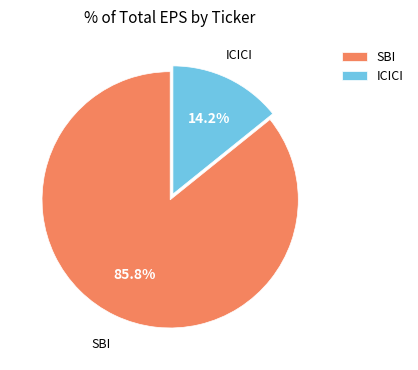

To the nearest percent, what percentage of the pie is ICICI?

14%